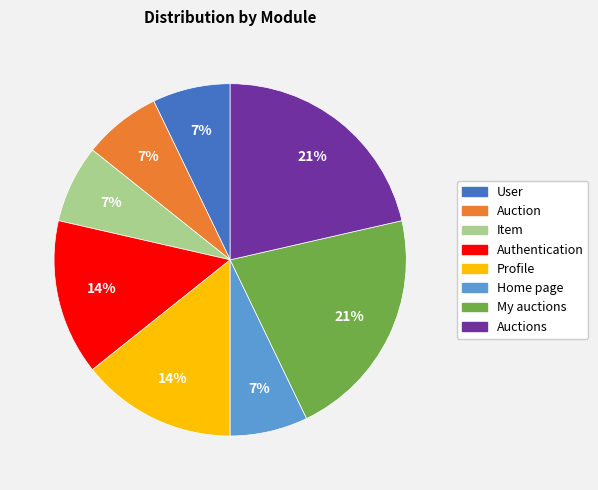

To the nearest percent, what is the difference between the largest and smallest slice percentages?

14%